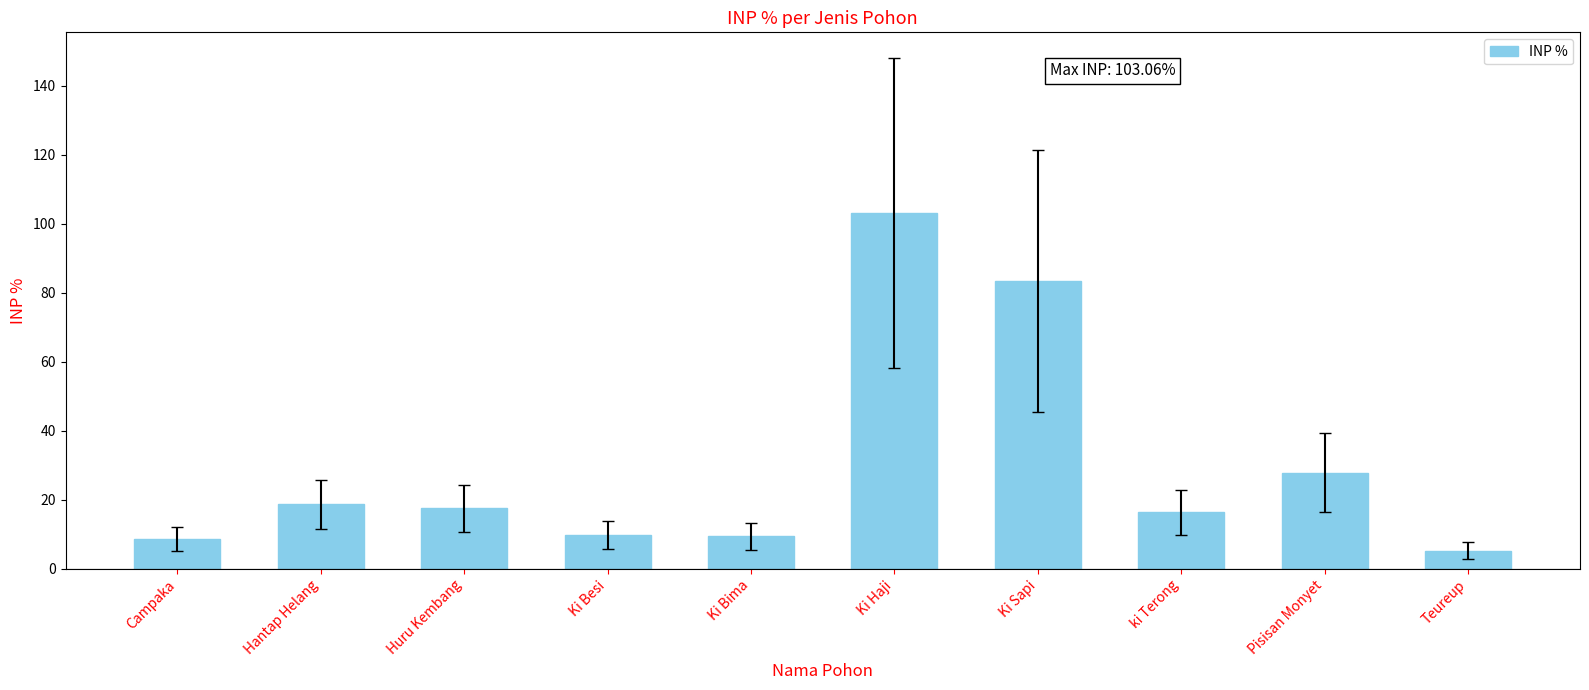

Which label corresponds to the smallest value in the chart?

Teureup